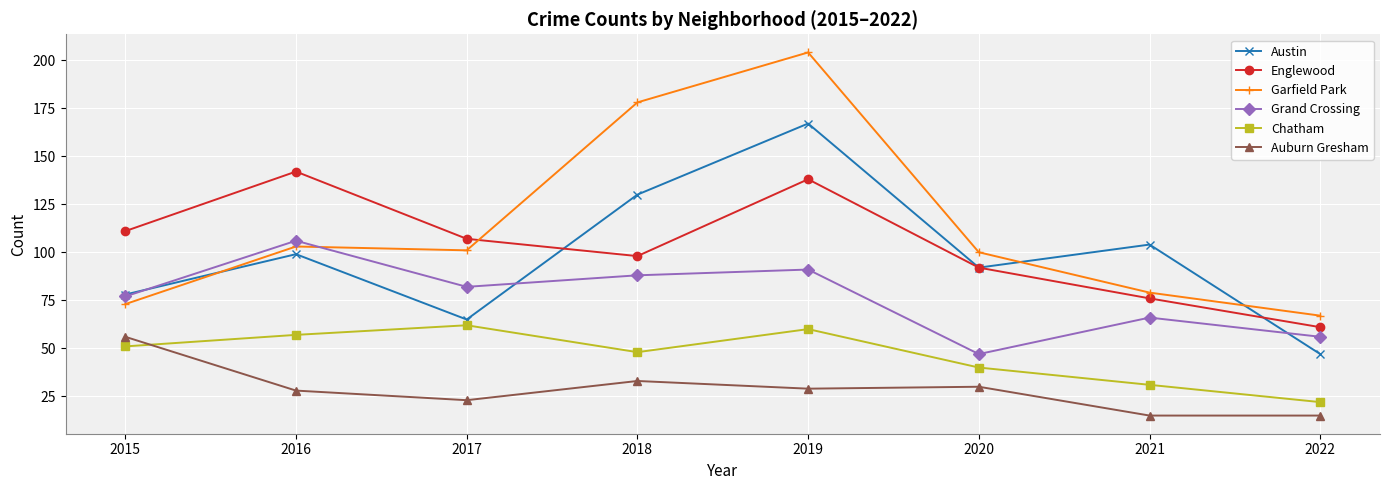

How many lines are shown in the chart?

6